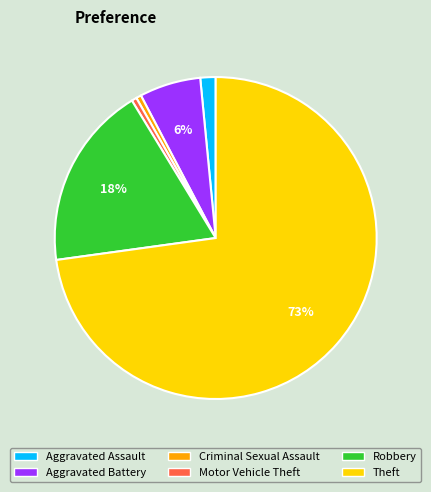

To the nearest percent, what is the average slice percentage?

17%